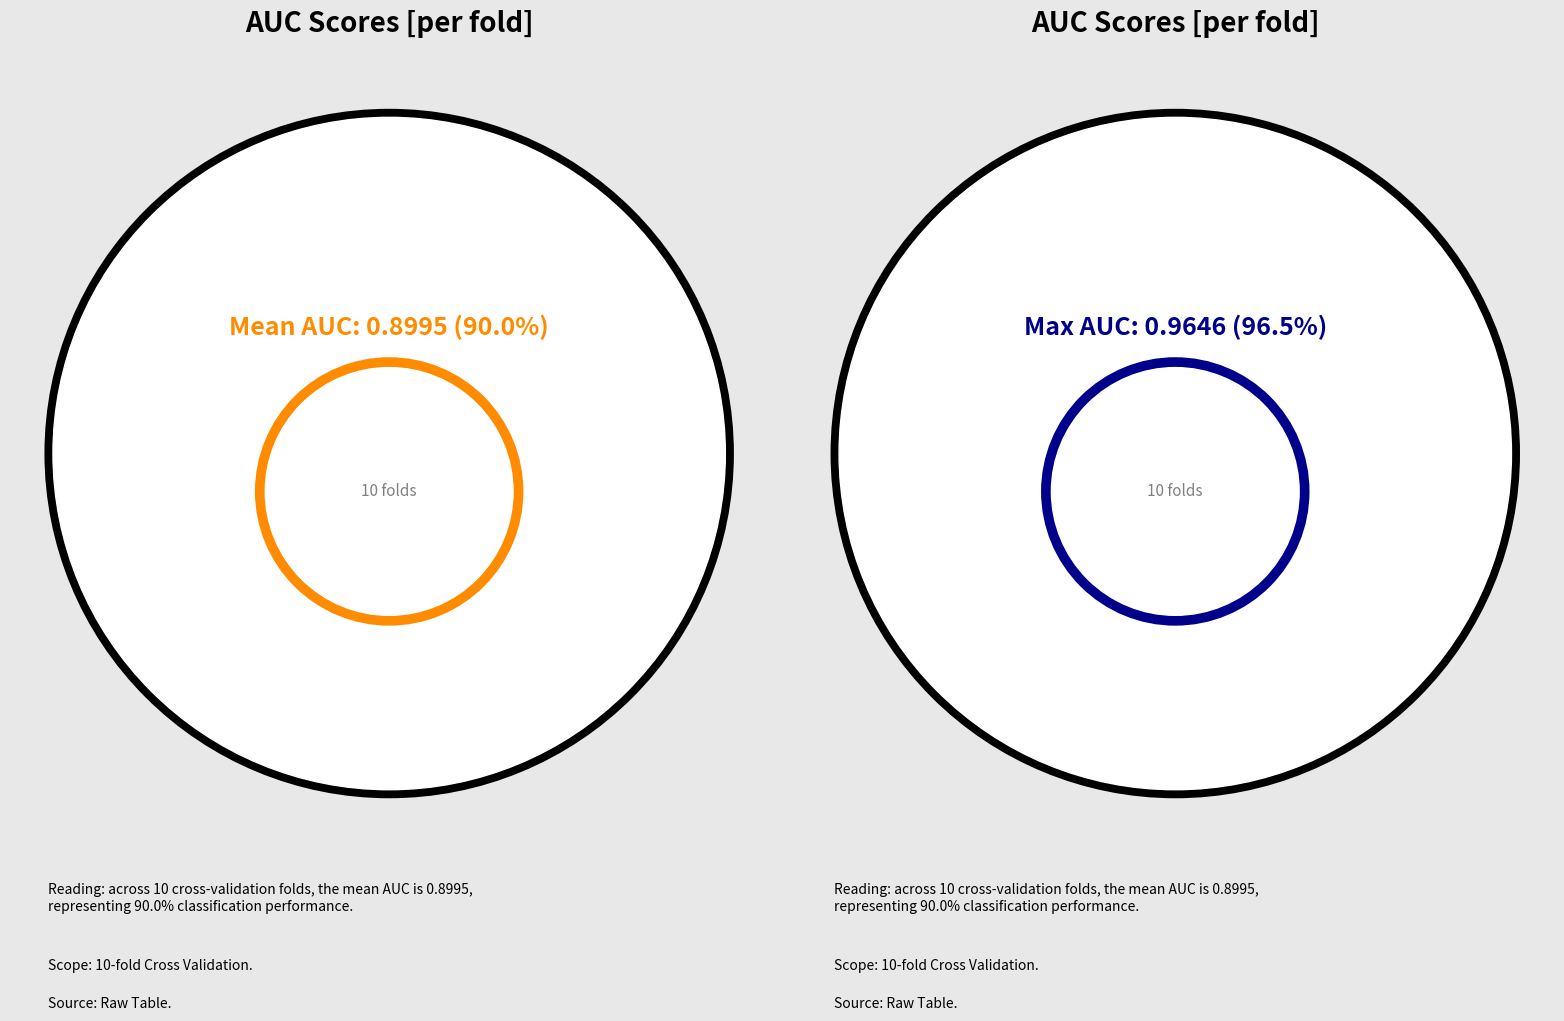

Between Fold 7 and Fold 9, which is larger?

Fold 9